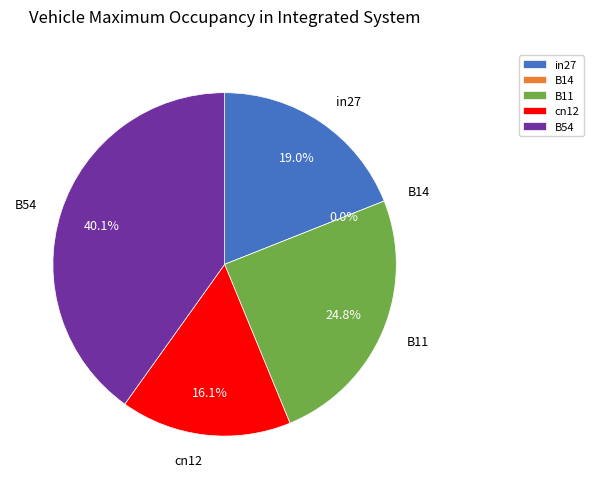

Is it true that B14 is 0% of the pie?

True